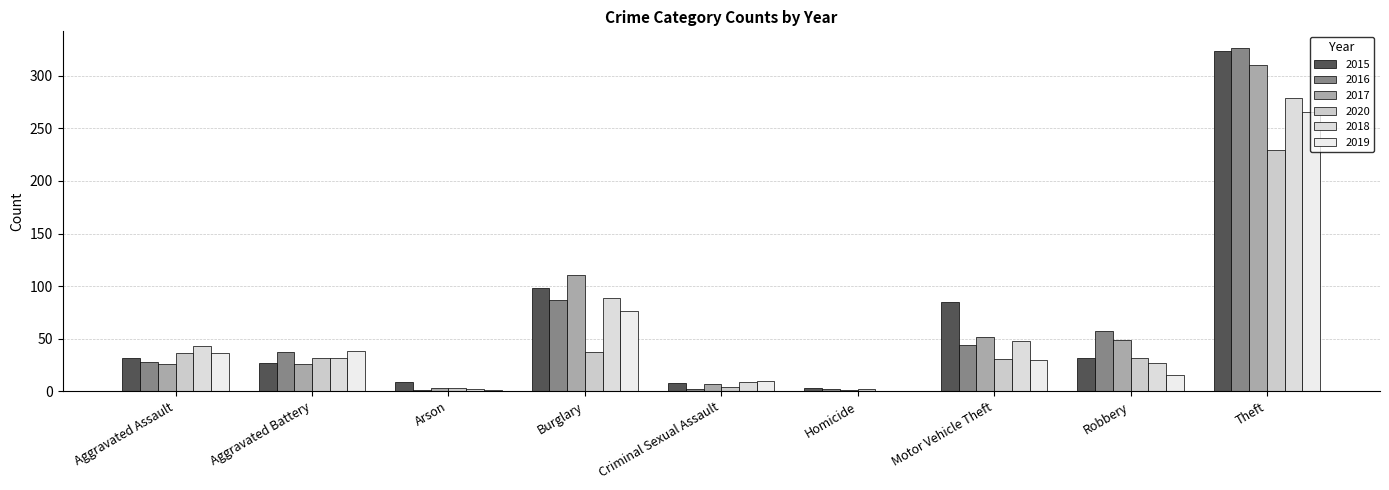

Count the number of data series in this chart.

6